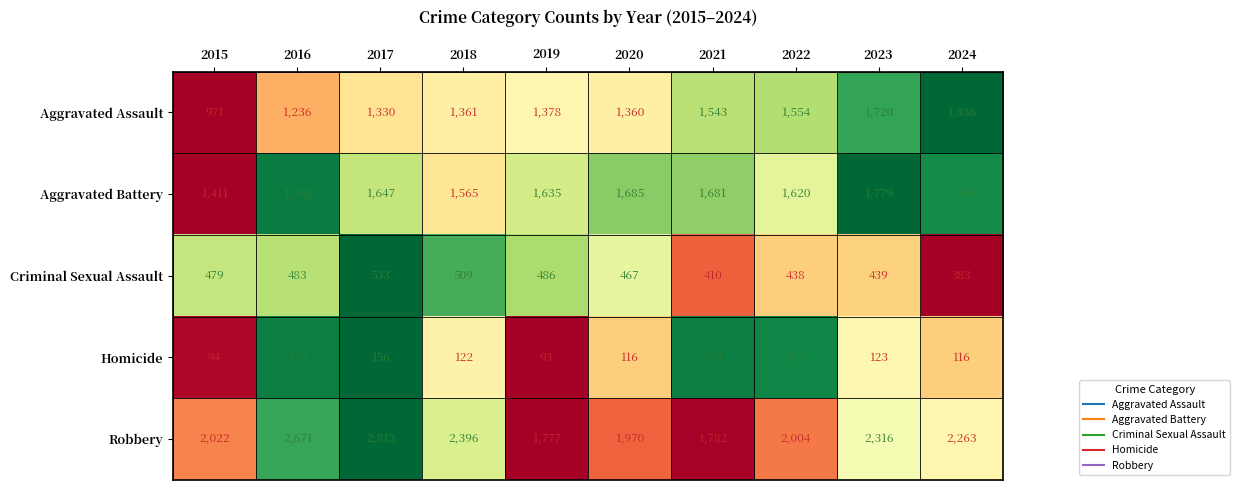

What is the difference between the Aggravated Assault values at 2021 and 2023?

177